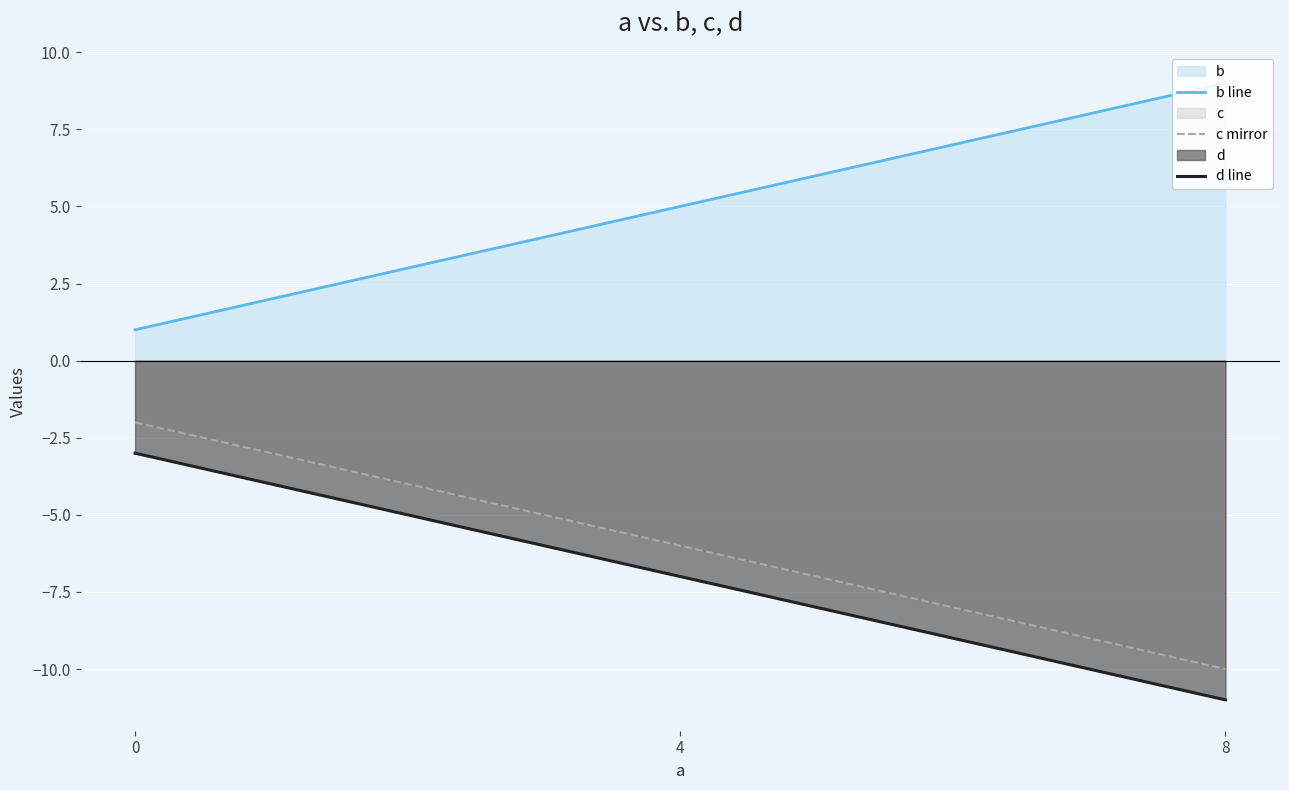

Is it true that d line equals -13 at 4?

False